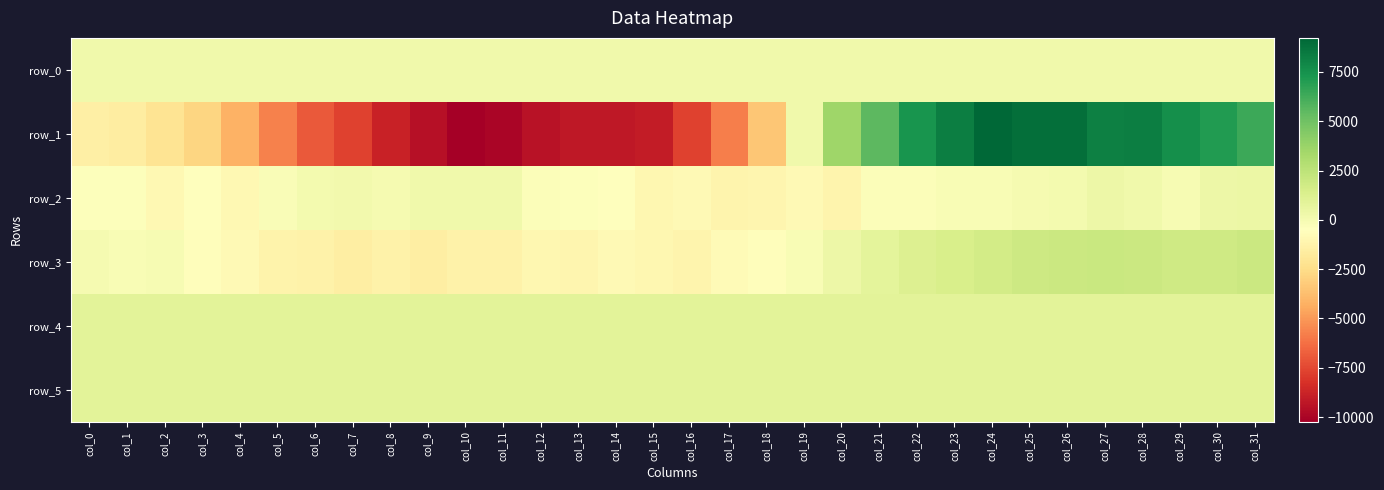

The row_1 series shows -5625.8 at col_14. True or false?

False